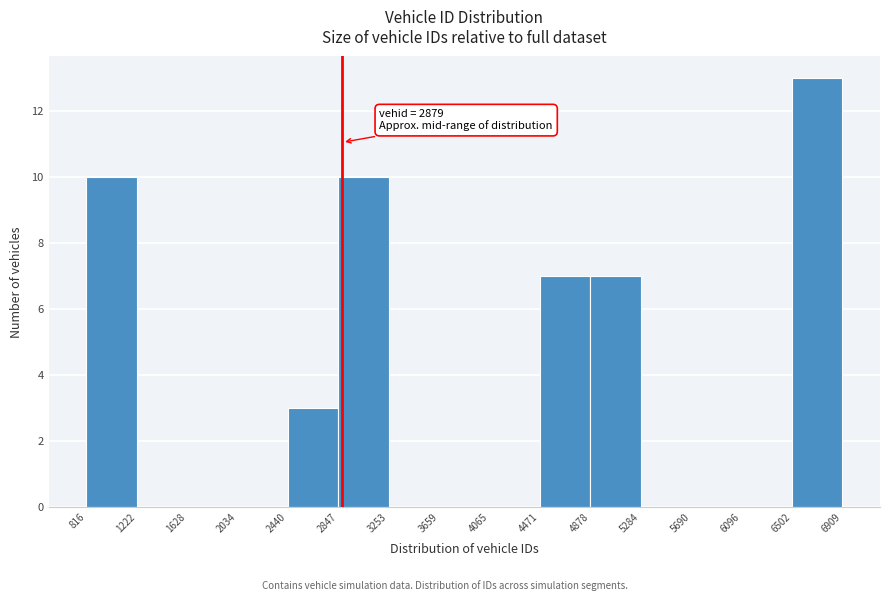

Over which range of the x-axis is the bar tallest?

6502 to 6909